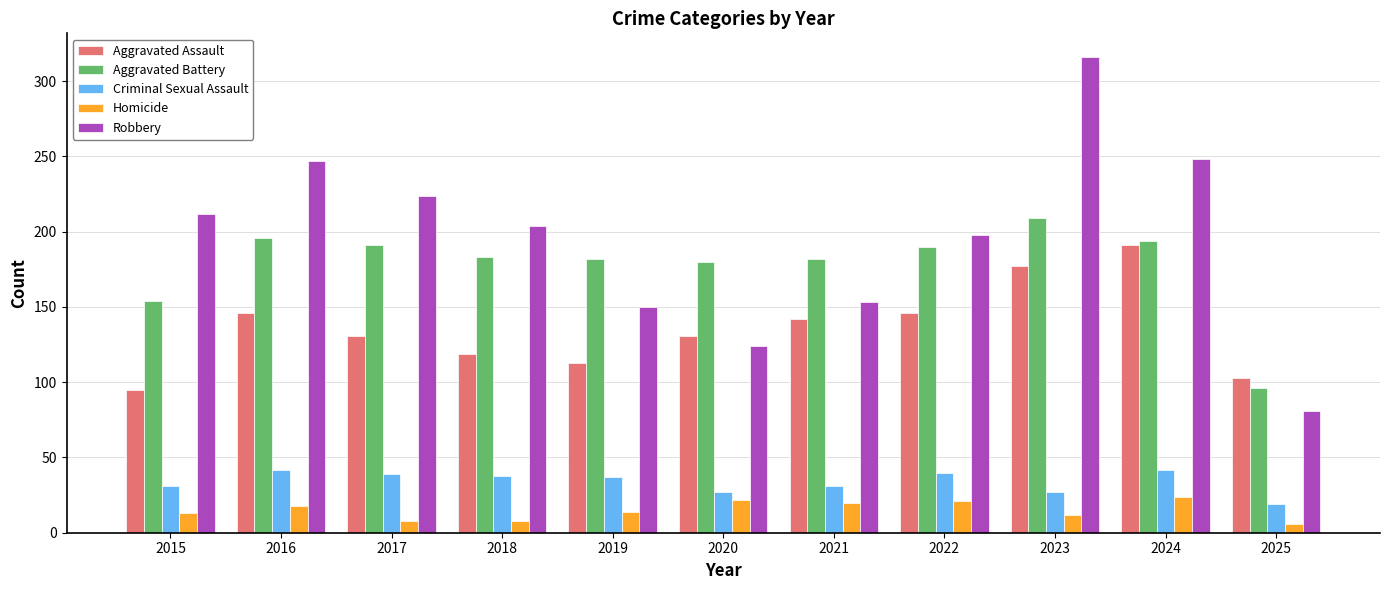

At which label does Aggravated Battery reach its minimum?

2025